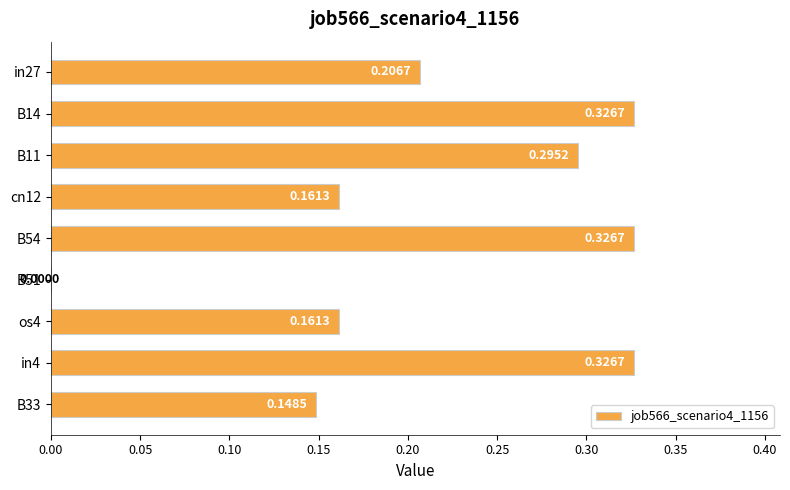

What is the change in value from cn12 to B54?

+0.2